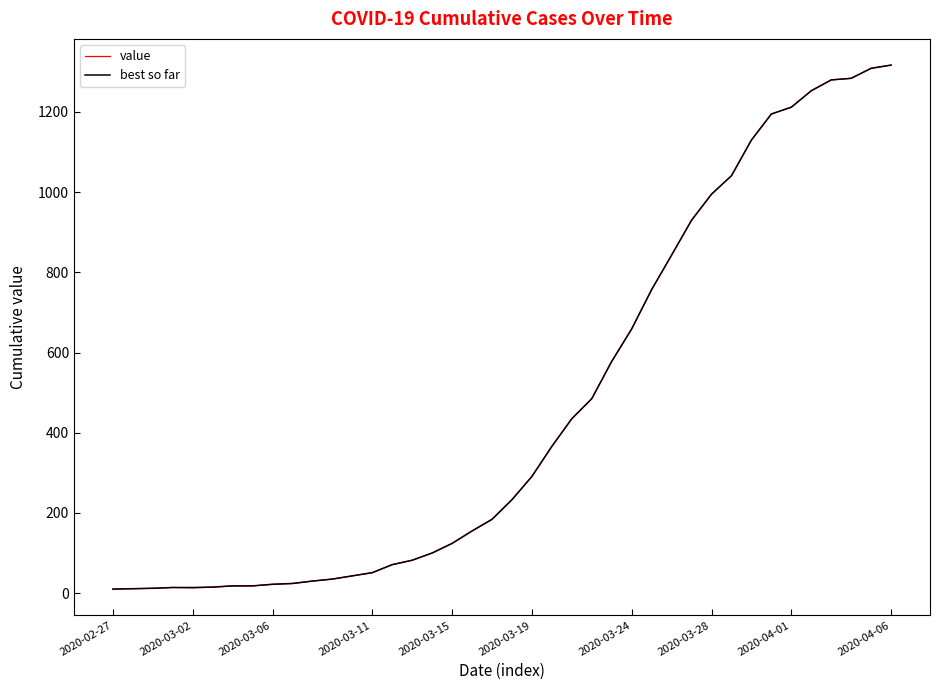

What is the difference between the maximum and second lowest values in the value series?

1306